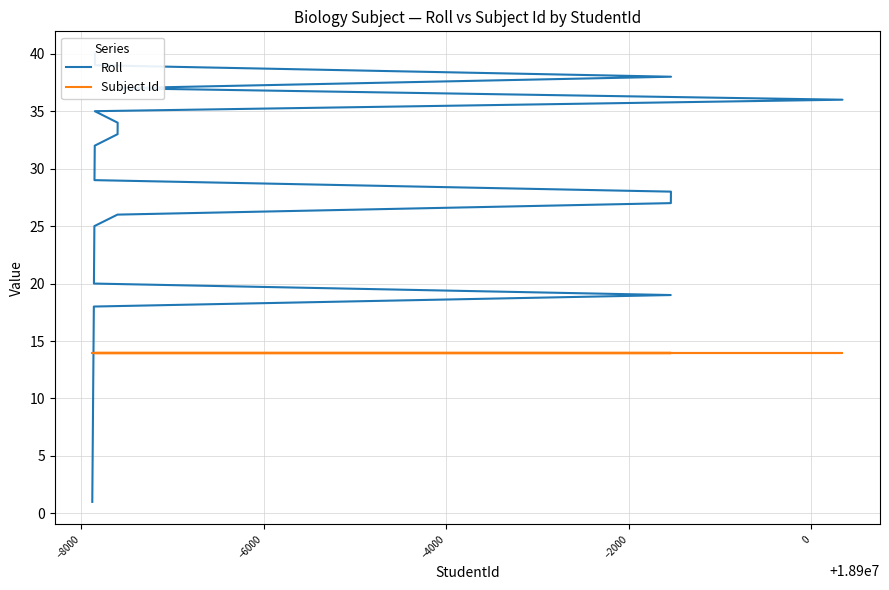

True or false: Roll and Subject Id cross at least once.

False